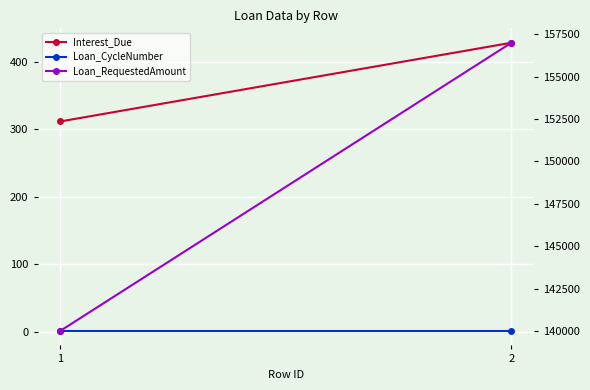

At how many categories does at least one series exceed 20408?

2